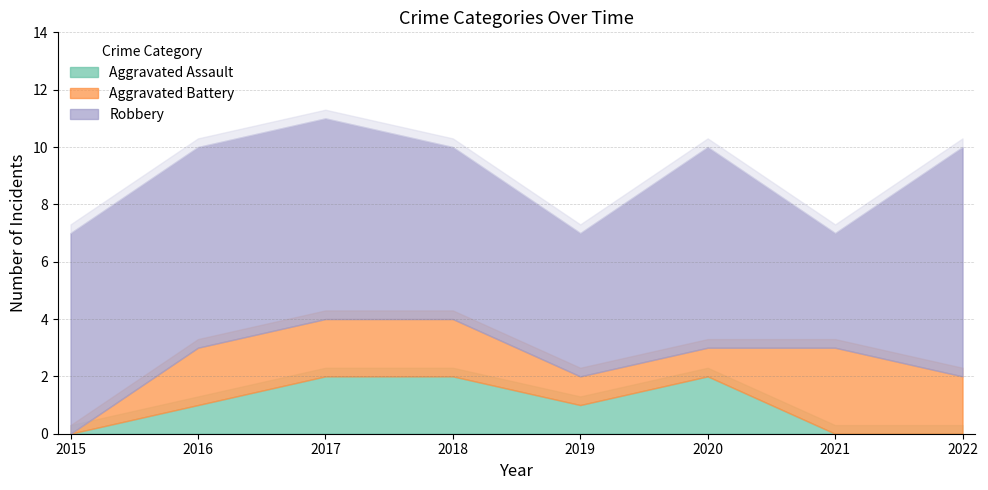

Count the number of data series in this chart.

3